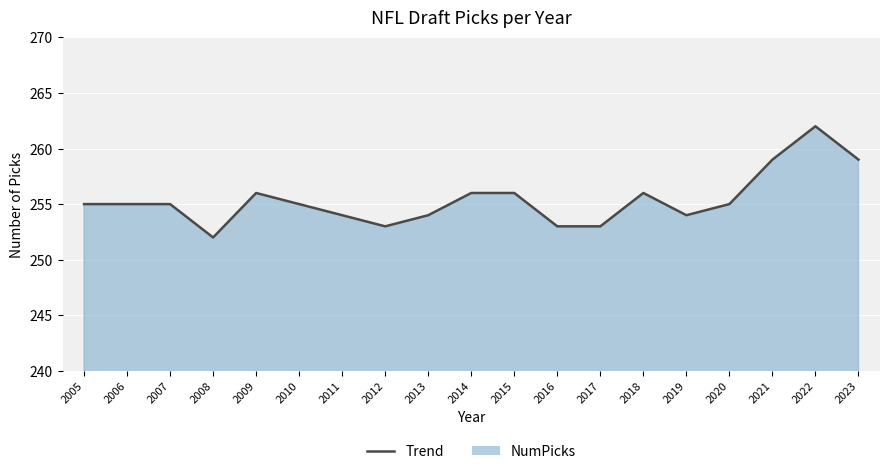

What is the sum of all values?

4852